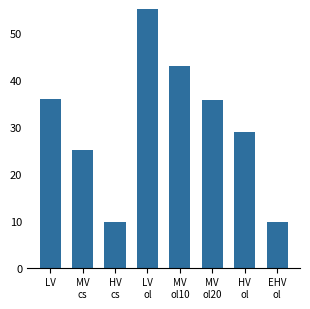

At which category does the chart reach its peak across all series?

LV
ol